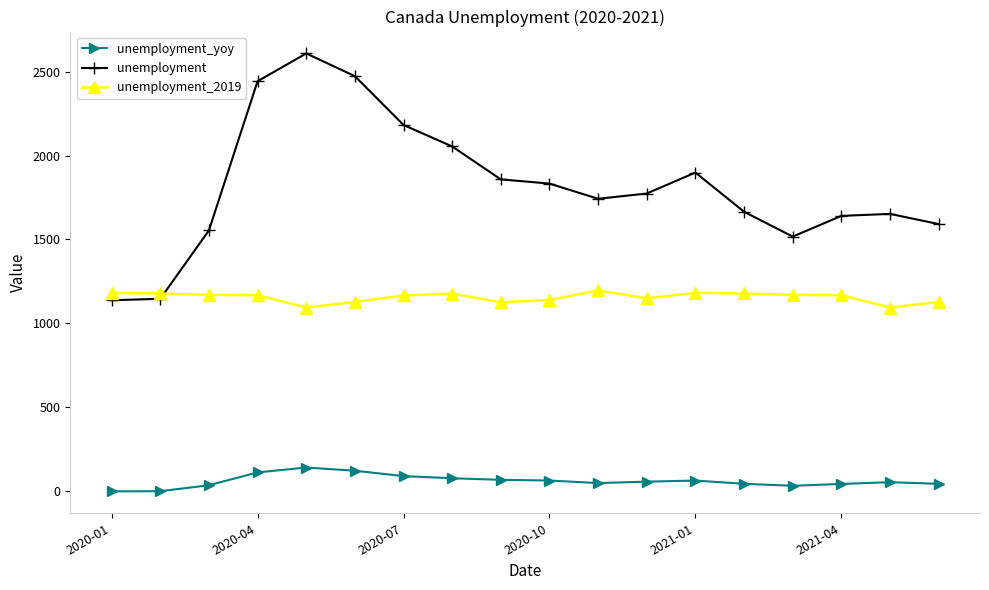

List the series in order of their overall mean, highest first.

unemployment, unemployment_2019, unemployment_yoy